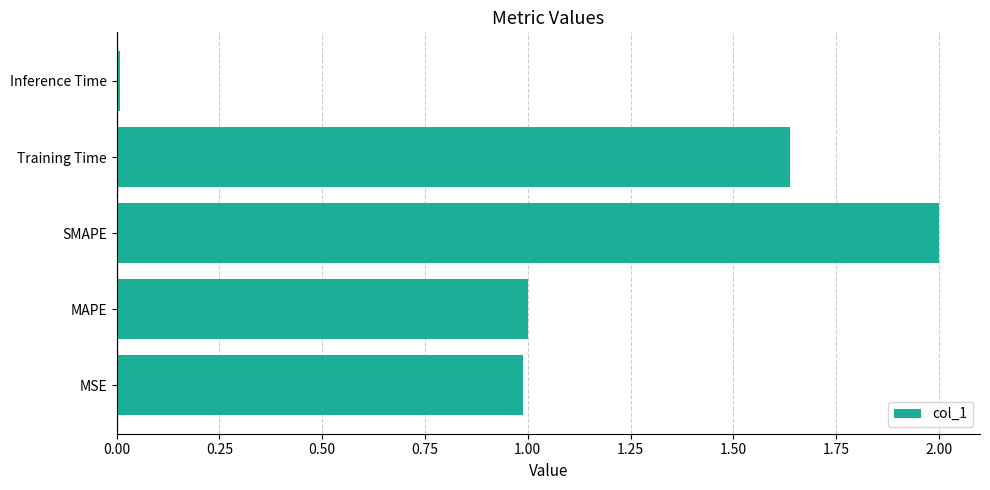

How many data points are less than 1?

2